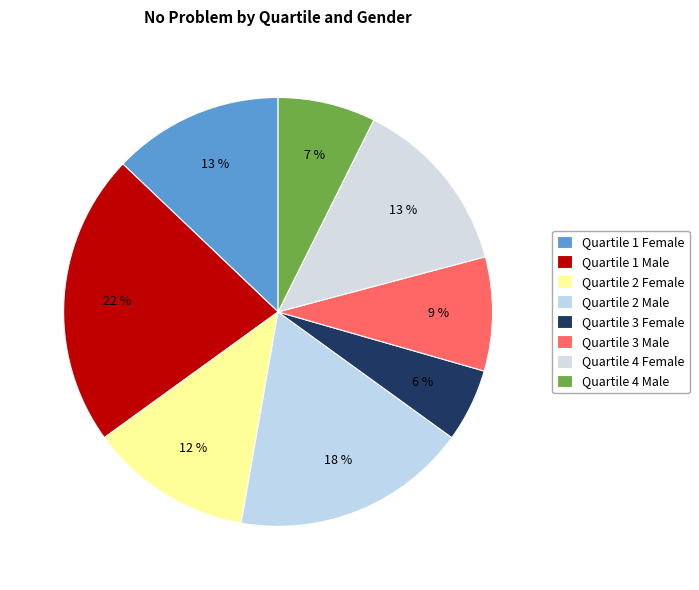

Which slice is the smallest?

Quartile 3 Female